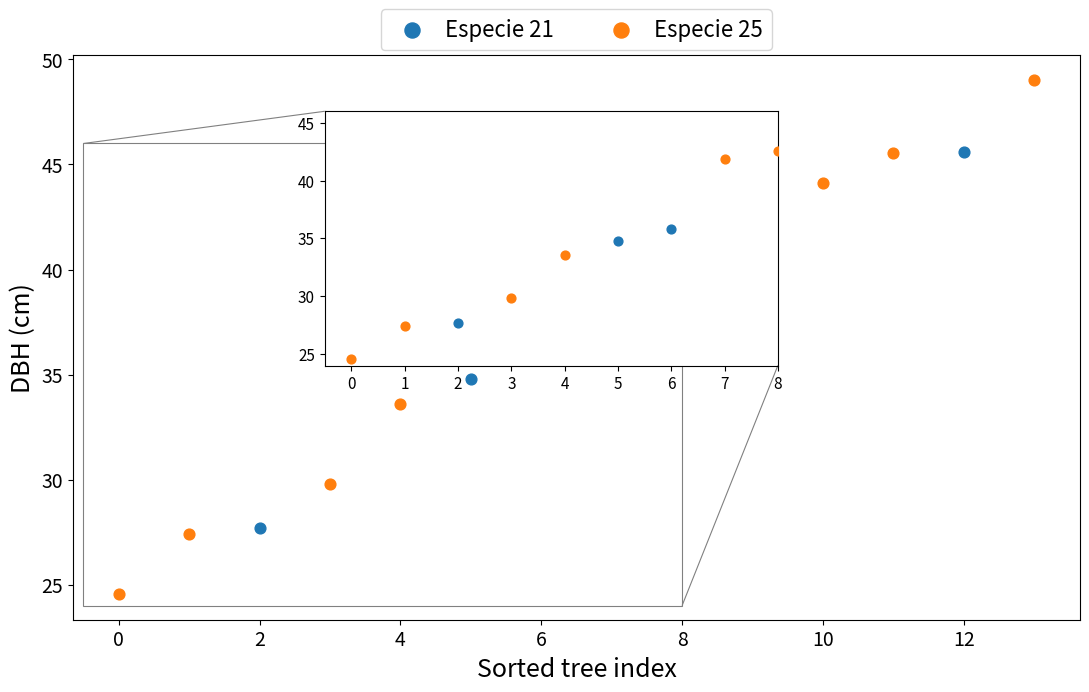

What are all the series names shown in the legend?

Especie 21, Especie 25